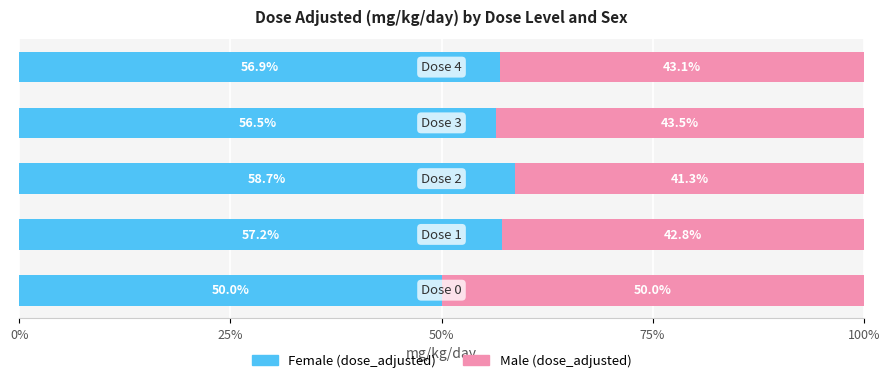

What is the difference between the maximum and minimum values in the Female (dose_adjusted) series?

8.7